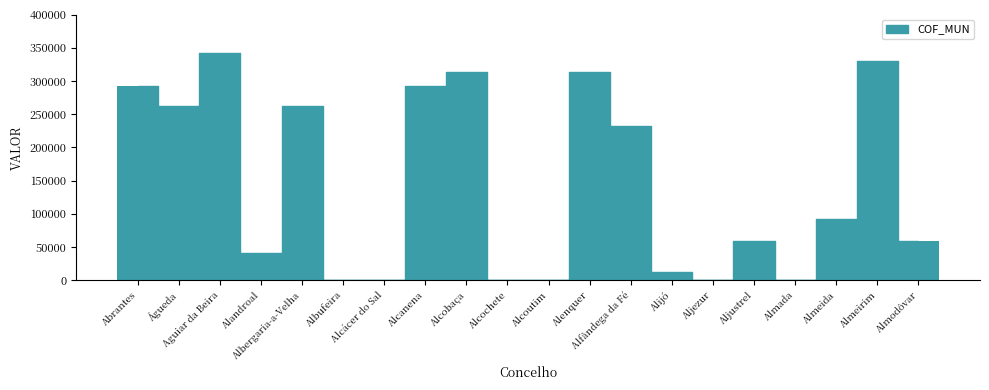

The value at Alcochete is 168259.7. True or false?

False